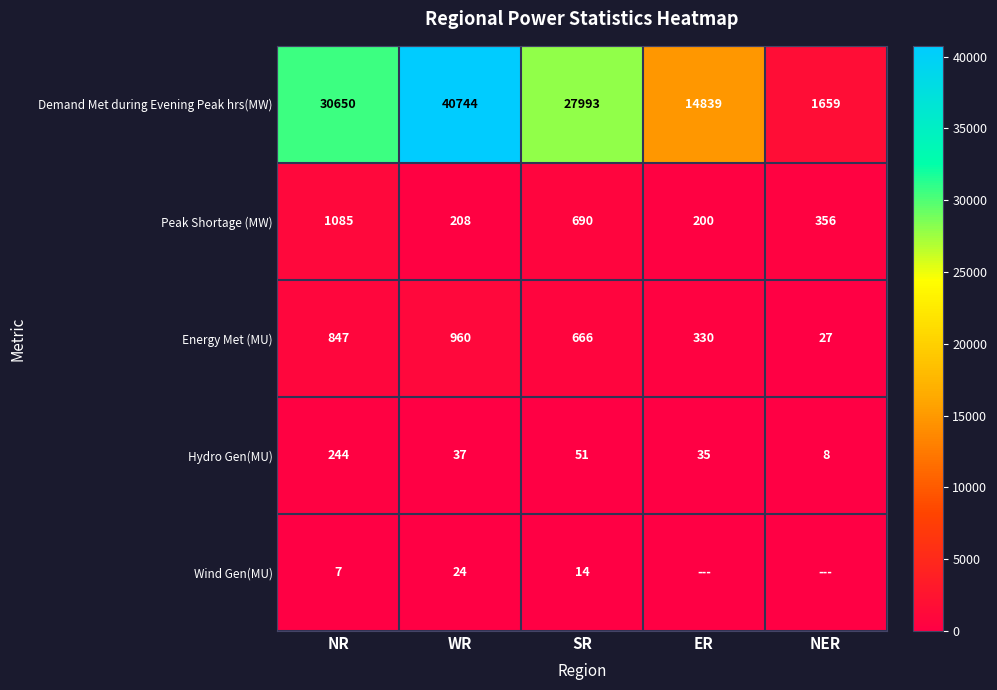

Is it true that Wind Gen(MU) equals 14 at SR?

True